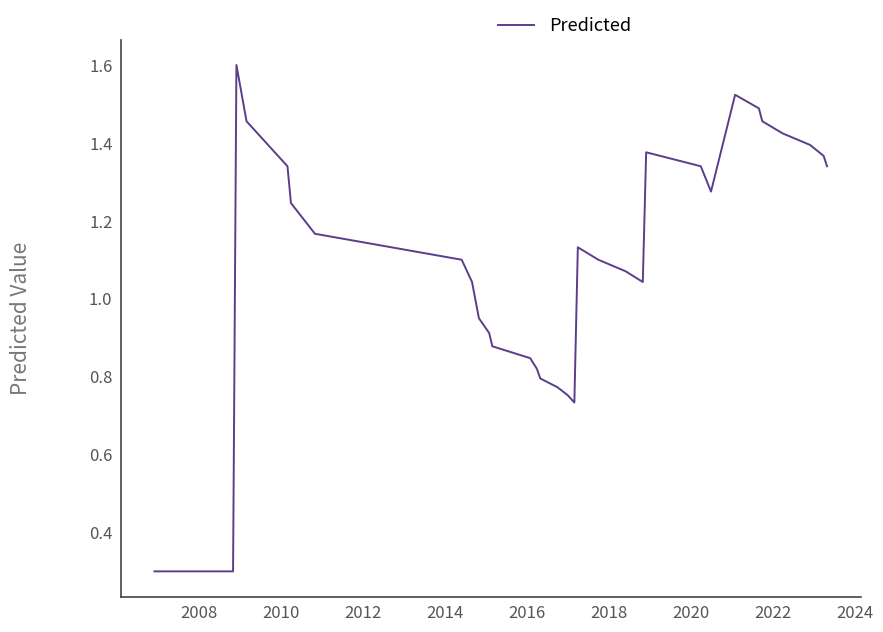

What is the minimum value shown in the chart?

0.3